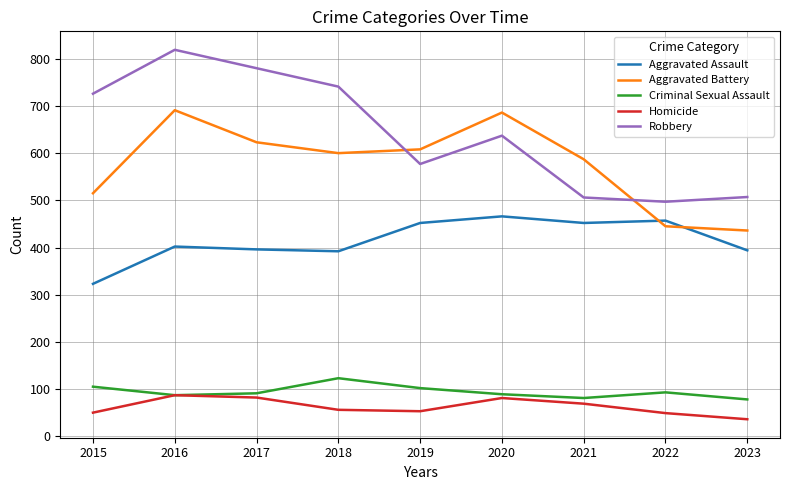

At which category is the sum across all series the highest?

2016